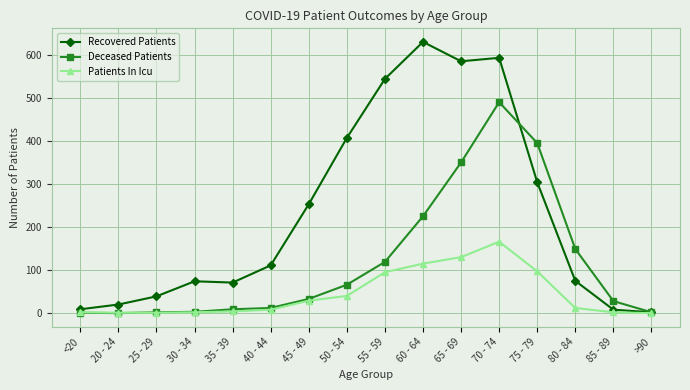

What is the label of the 9th point from the right?

50 - 54